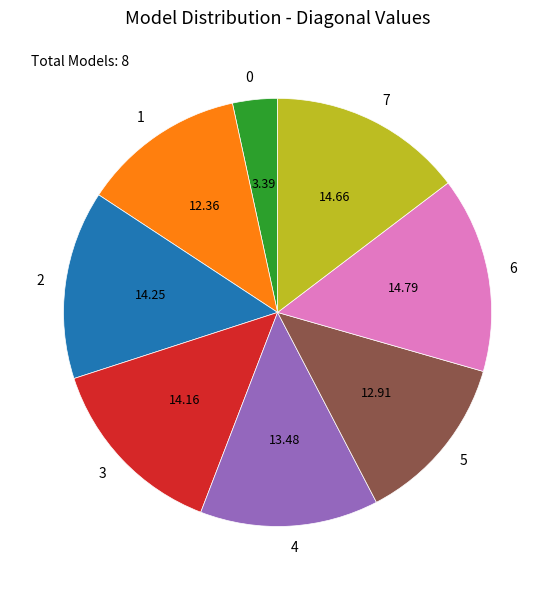

Is 2 the majority of the pie?

No